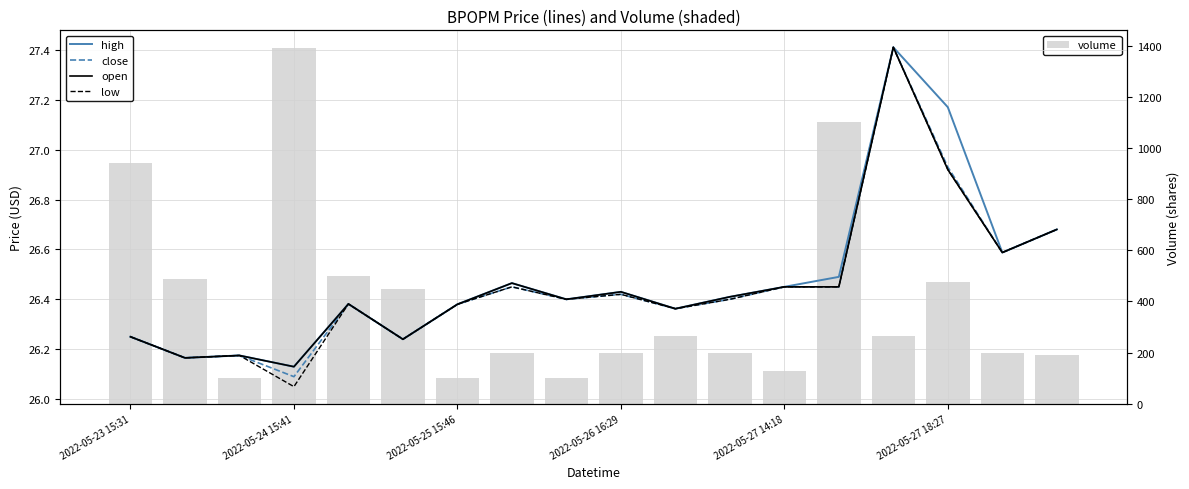

What is the difference between the second highest and minimum values in the volume series?

1000